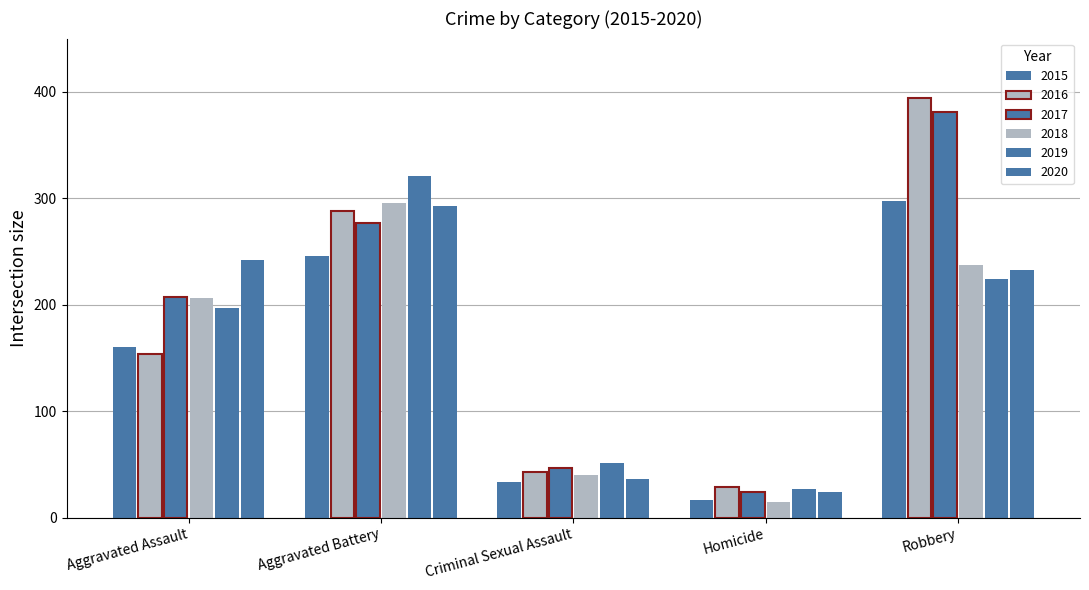

How many values in the 2020 series are below 233?

2